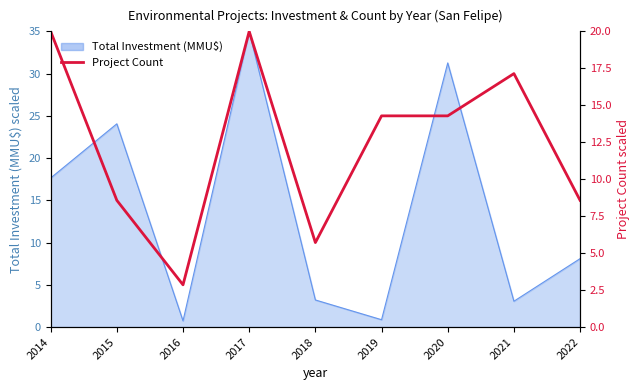

How many values exceed 14?

5